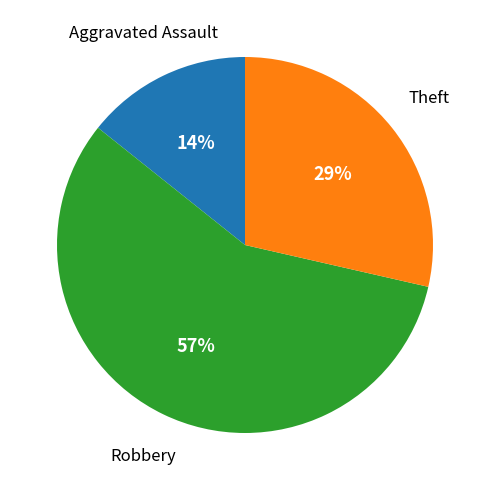

To the nearest percent, what is the average slice percentage?

33%